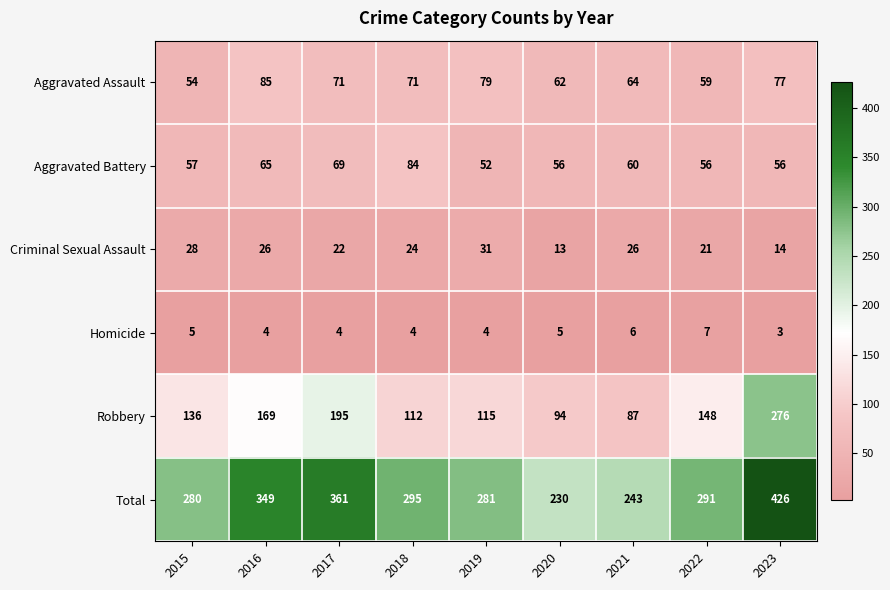

What is the difference between the maximum and minimum values in the Criminal Sexual Assault series?

18